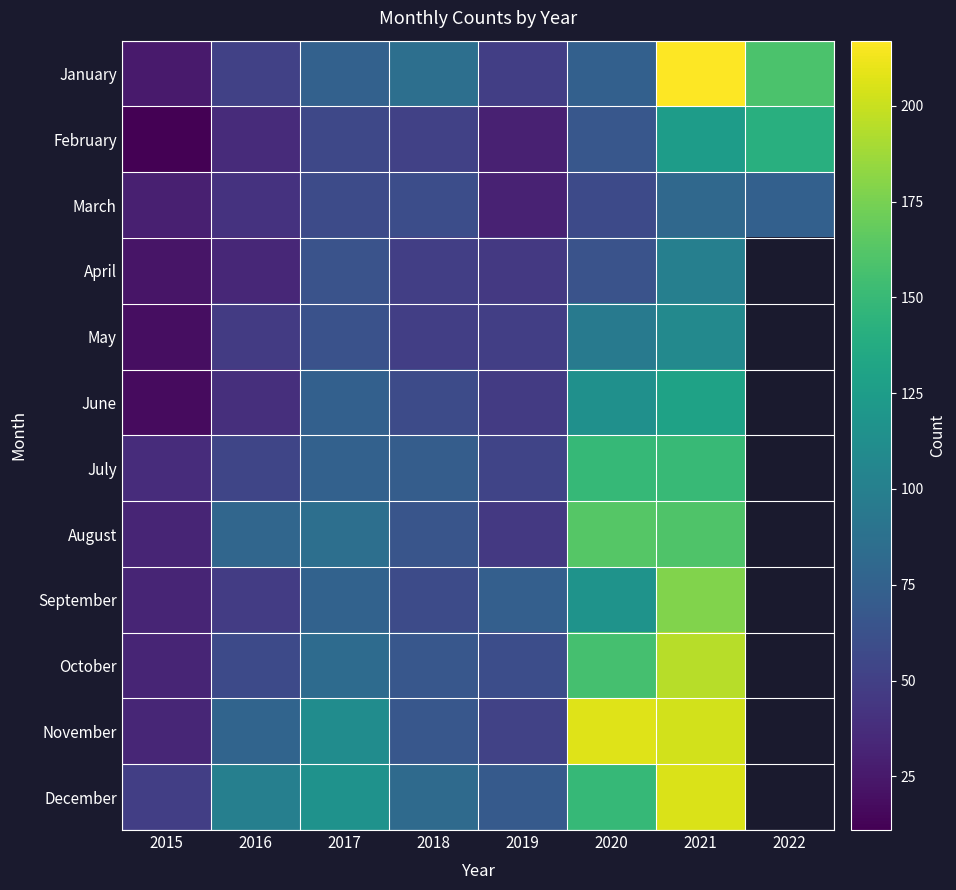

Between 2019 and 2015, which is larger?

2019